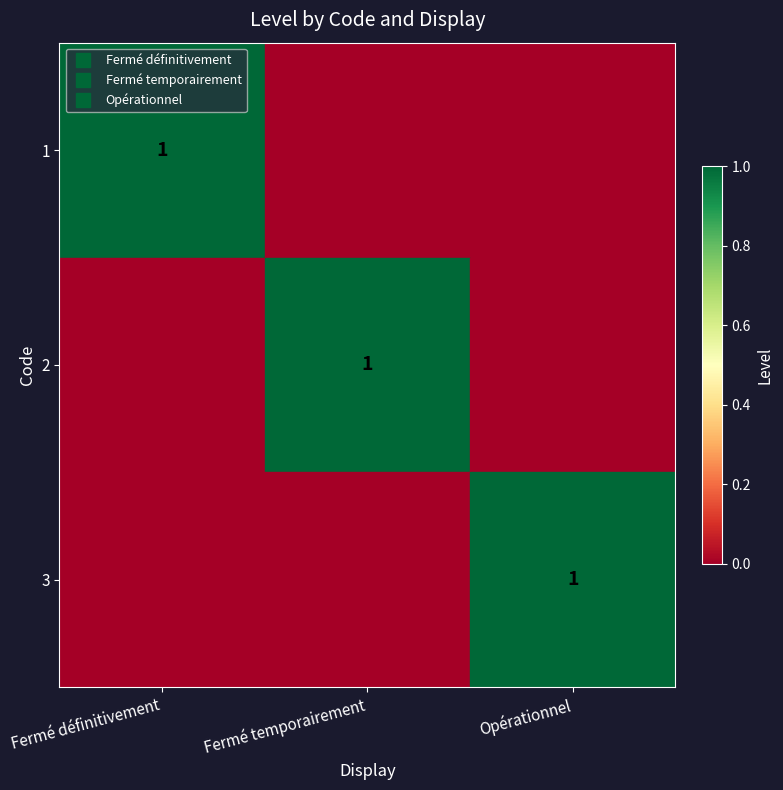

Count the 1 values in the range 0 to 1.

3